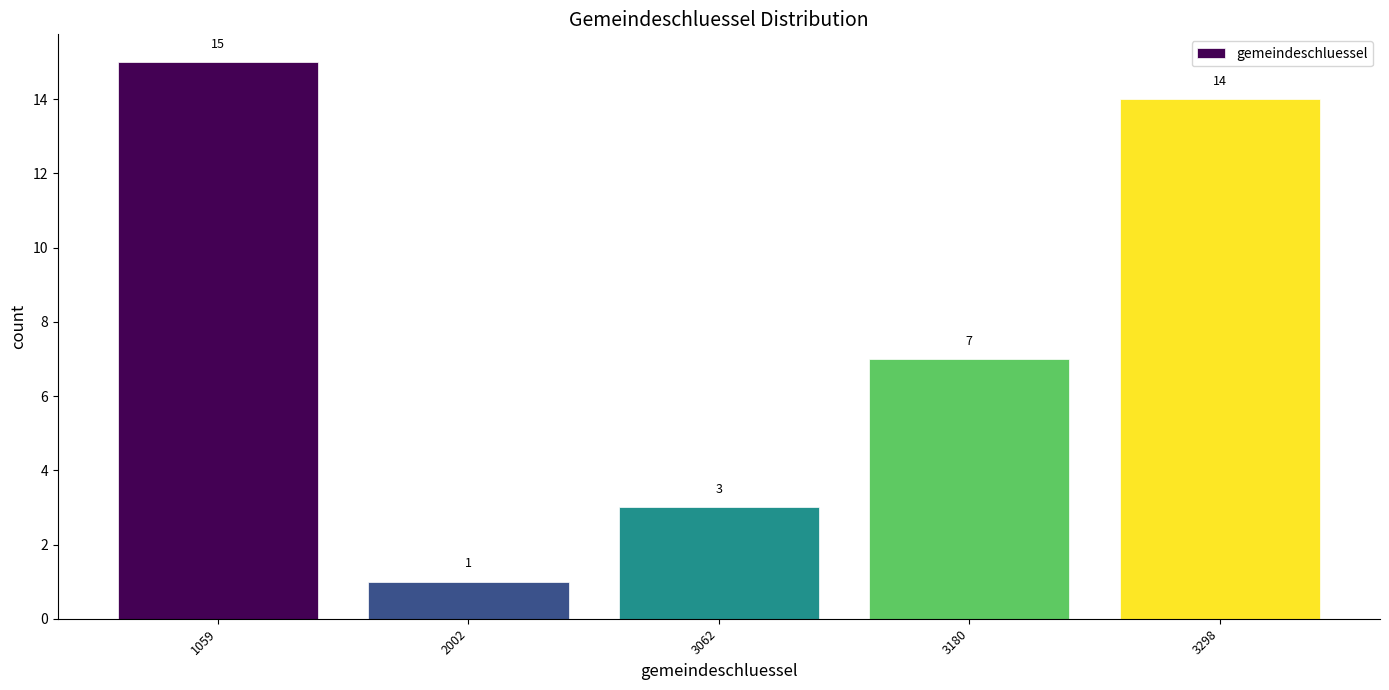

Reading left to right, list all the values displayed in this chart.

1059=15	2002=1	3062=3	3180=7	3298=14